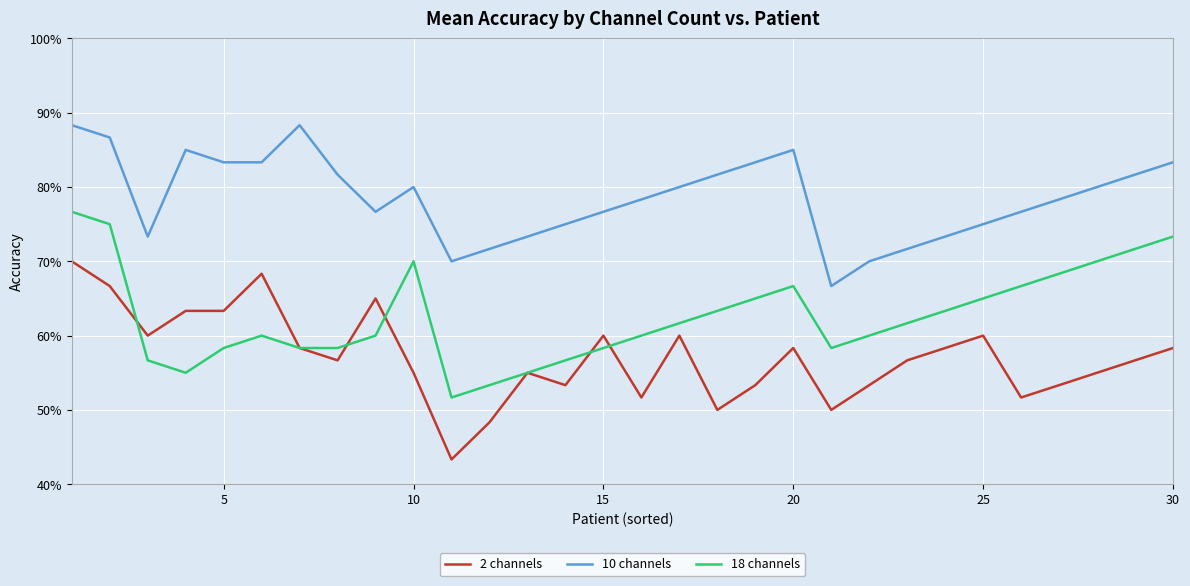

Does the chart display data point markers on the line(s)?

No